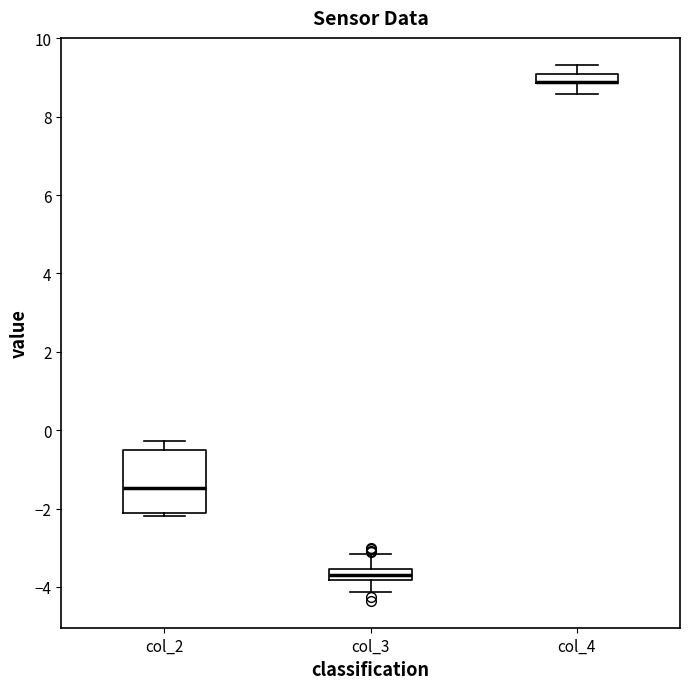

Where is the lower edge of the box for col_2 on the y-axis? The values are not printed on the chart, so give them approximately, as read against the axis.

-2.2